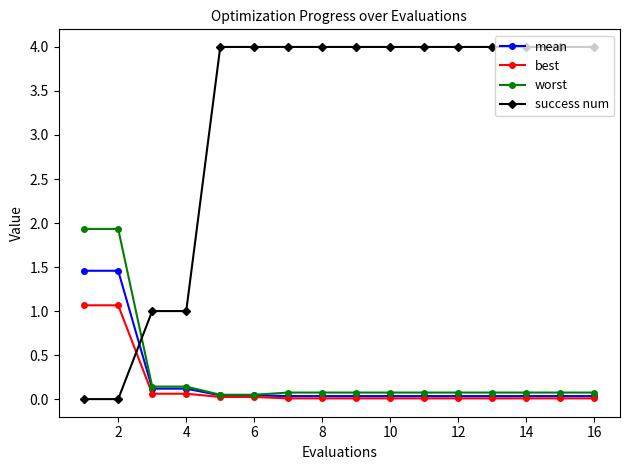

Which series has the largest range (max minus min)?

success num